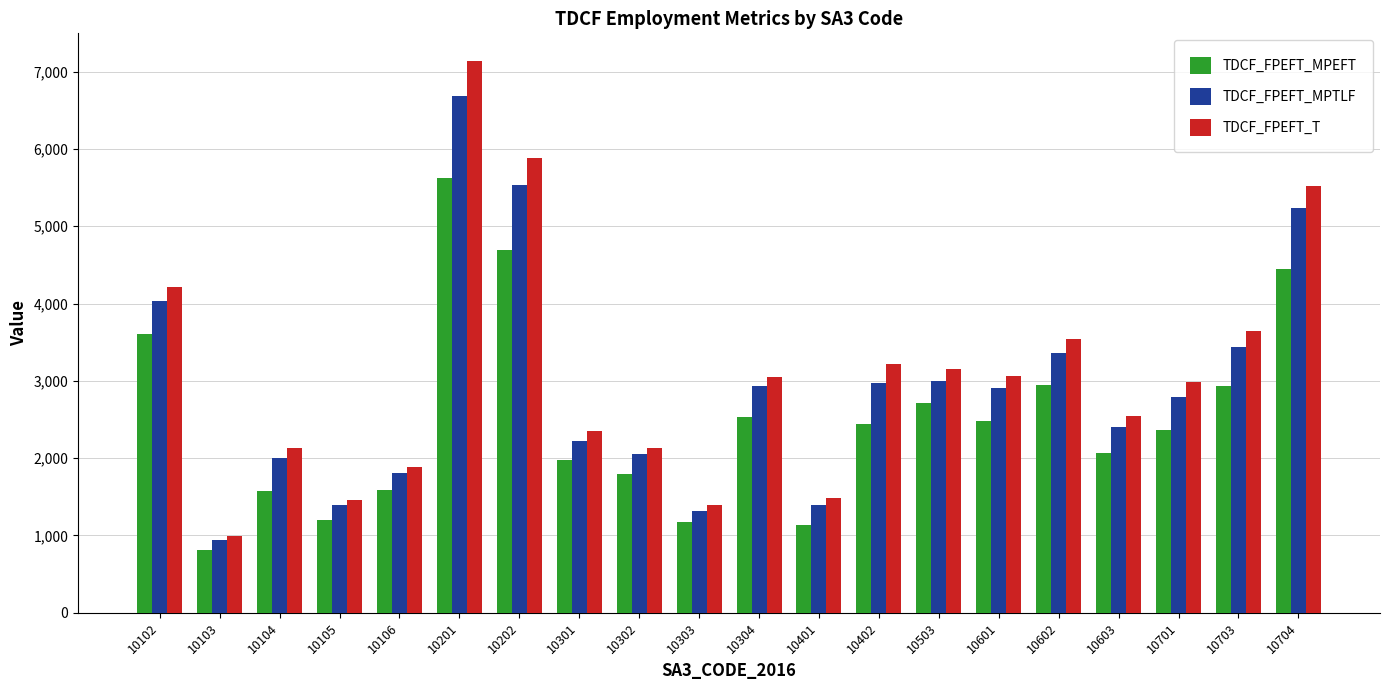

How many categories are shown in the chart?

20